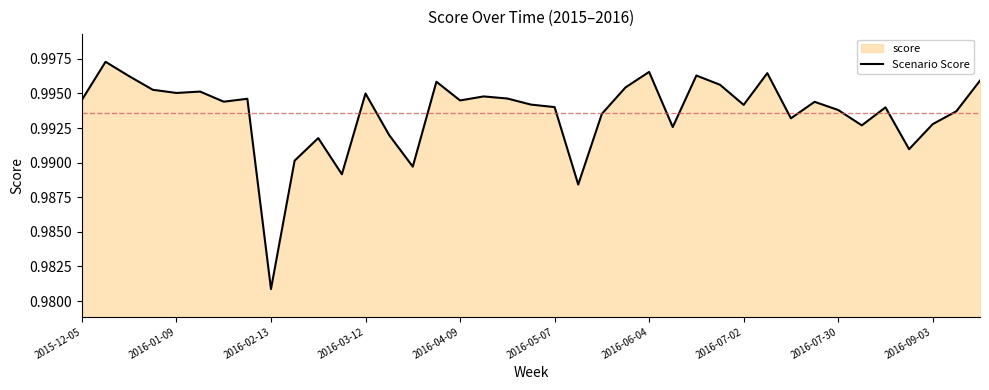

True or false: the data shows 1.0 at 15.

True